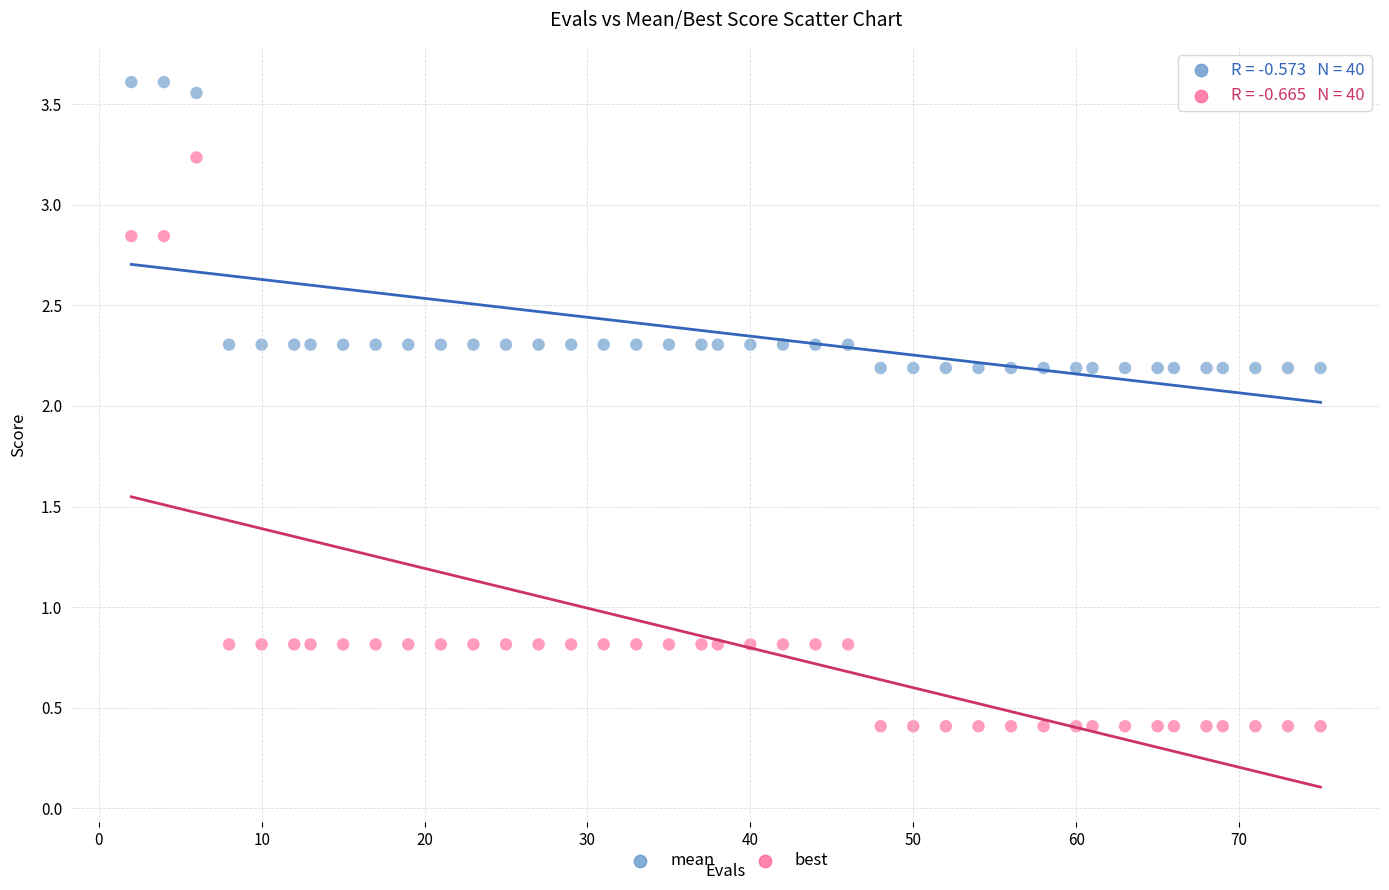

Across all data points, what is the range of Y values (max minus min)?

3.2